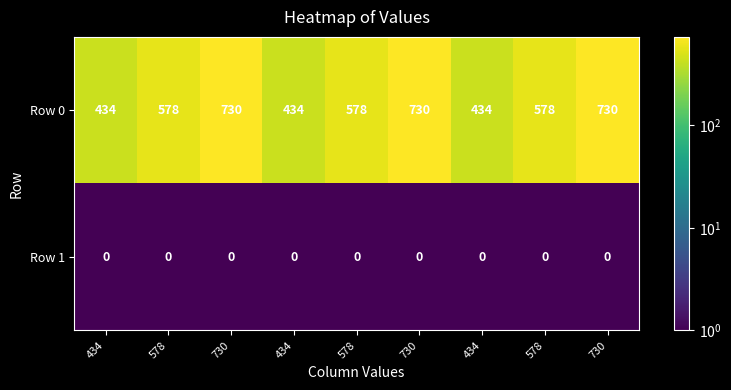

How many series are shown in this chart?

2